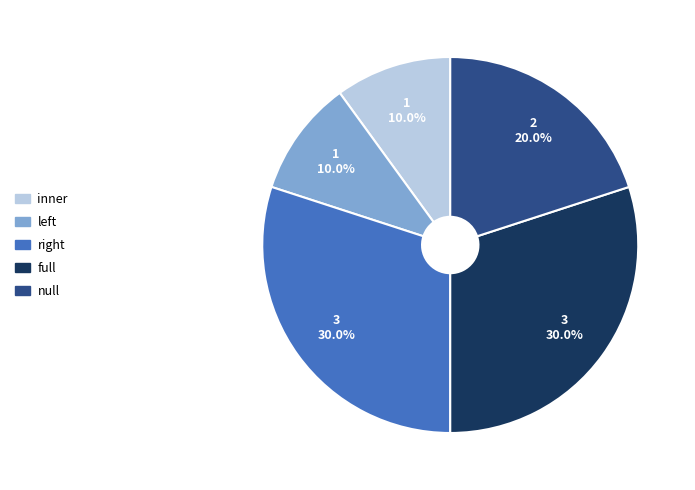

How many segments does this pie chart have?

5